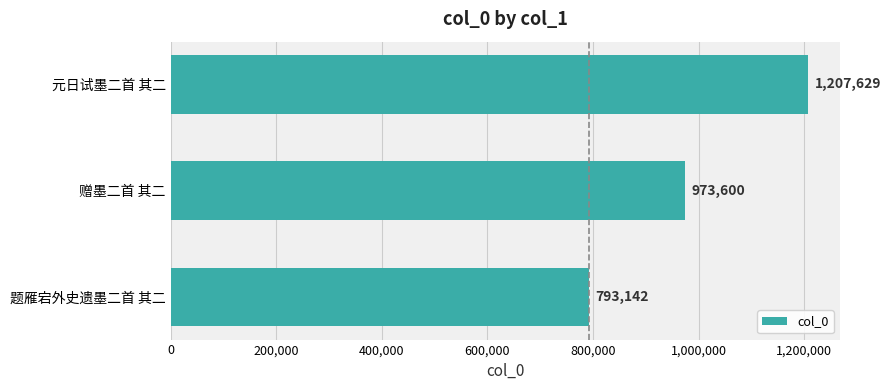

How many values are below 973600?

1